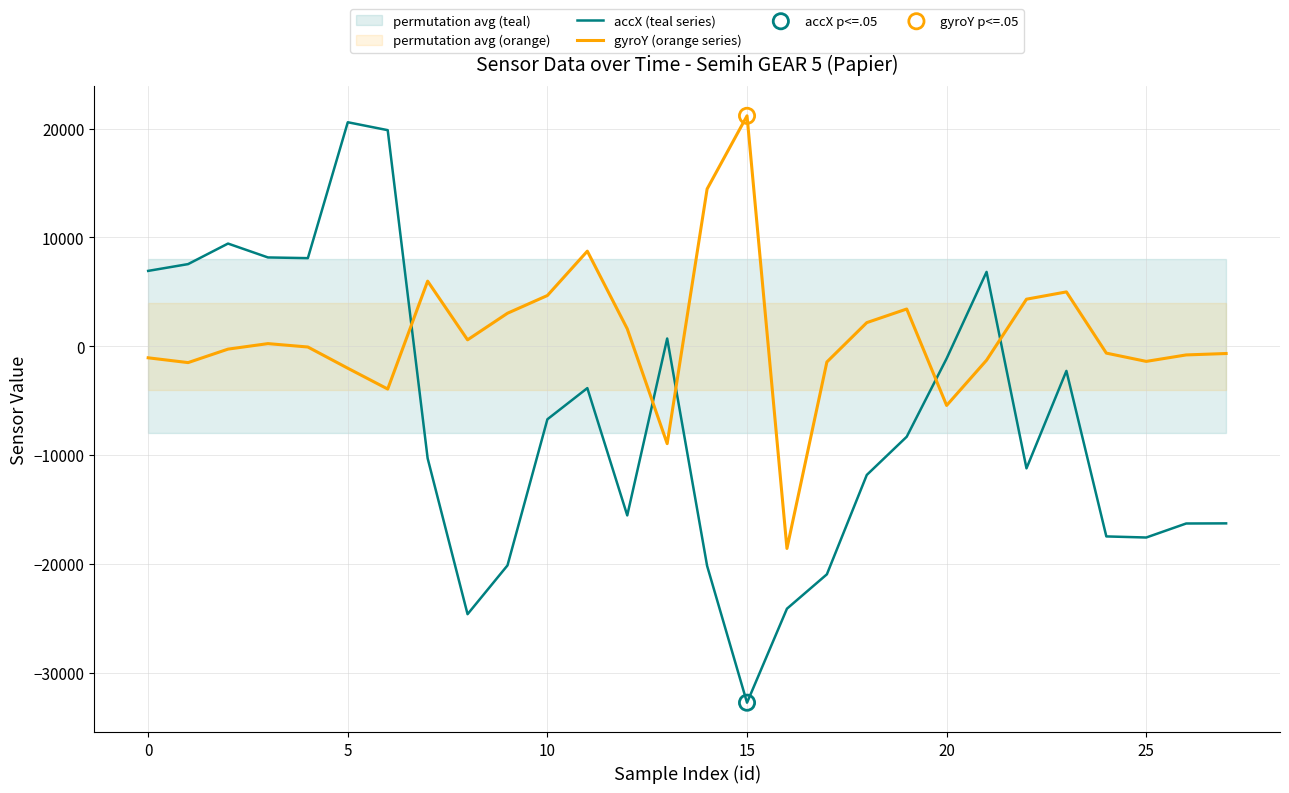

Is the value of gyroY (orange series) at 5 greater than the value of accX (teal series) at 25?

Yes